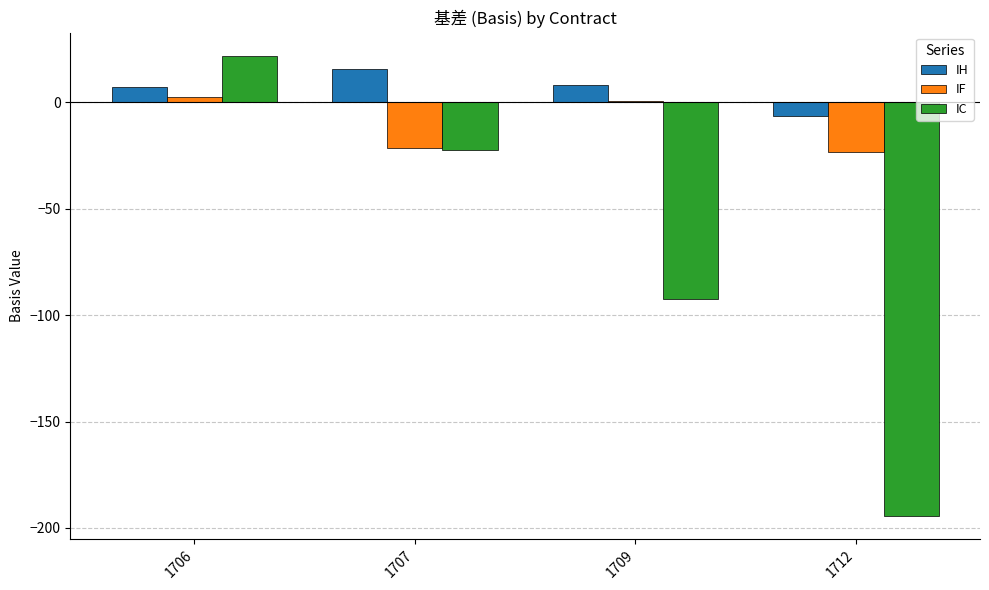

How many groups of bars are there?

4